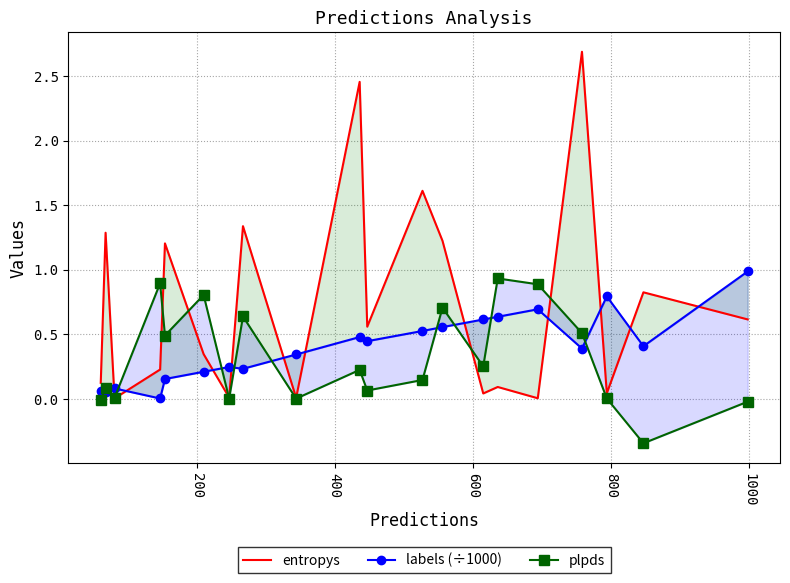

How many data points in plpds are less than 0?

3